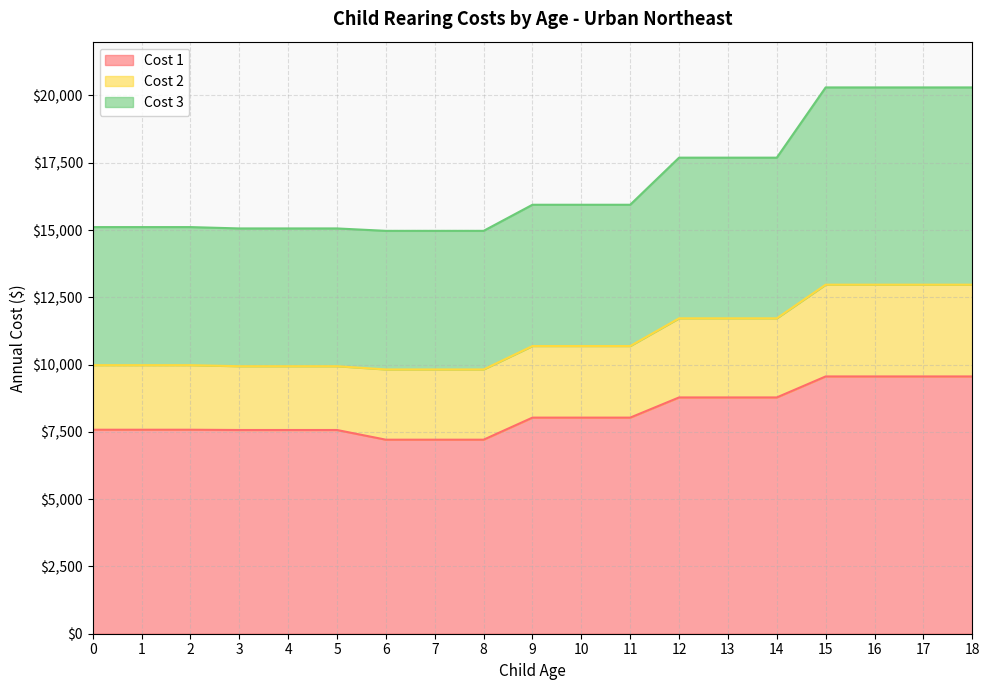

Where does the Cost 1 series first go above 8030?

12